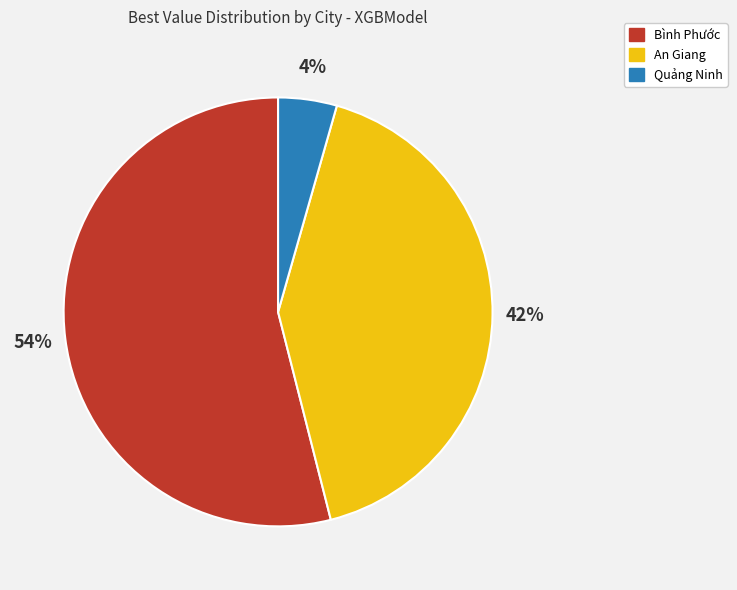

Is the sum of Bình Phước and An Giang greater than half?

Yes